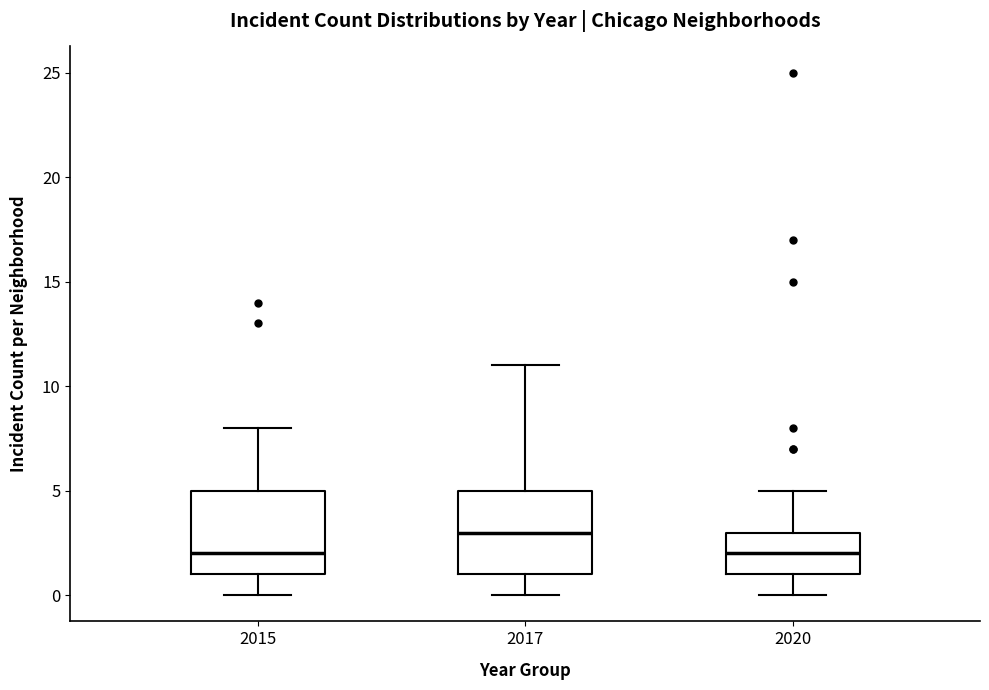

Reading left to right, transcribe this box plot: for each box, give where its median line is, the range the box spans, and where its two whiskers end, as read against the y-axis. The values are not printed on the chart, so give them approximately, as read against the axis.

2015: median 2, box 1 to 5, whiskers 0 to 8
2017: median 3, box 1 to 5, whiskers 0 to 11
2020: median 2, box 1 to 3, whiskers 0 to 5